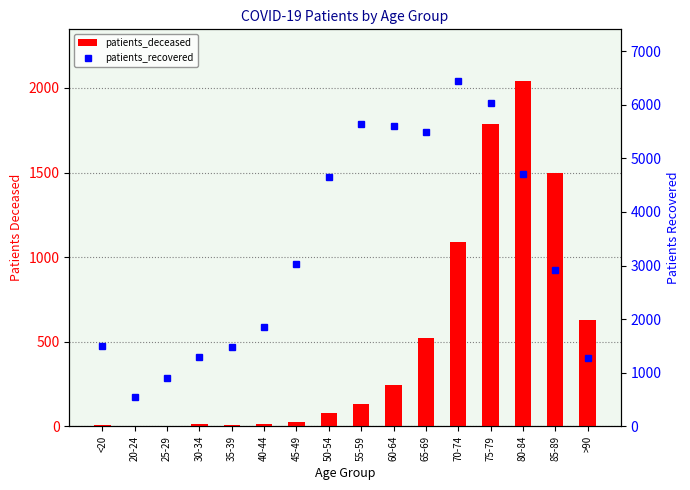

What are all the series names shown in the legend?

patients_deceased, patients_recovered